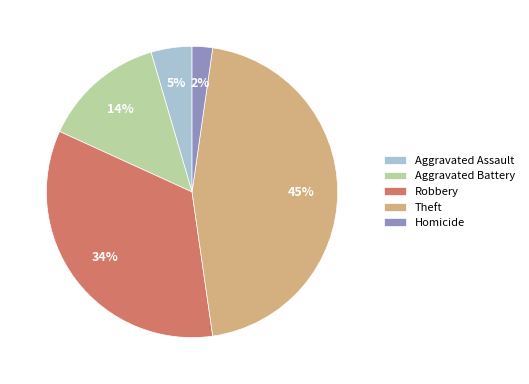

To the nearest percent, what portion does Aggravated Assault represent?

5%